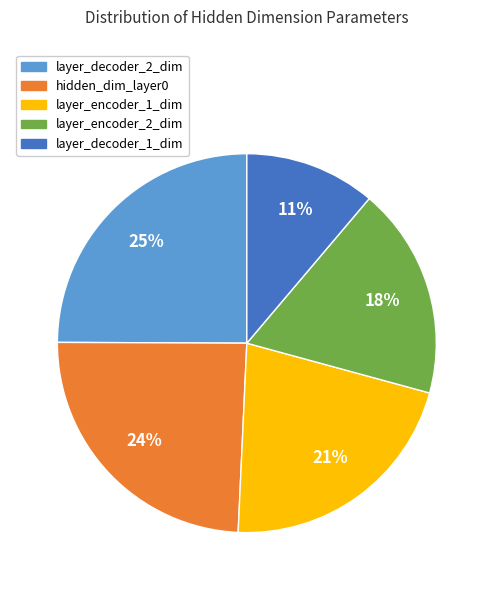

Combined, do layer_decoder_1_dim and layer_encoder_2_dim account for over 50%?

No